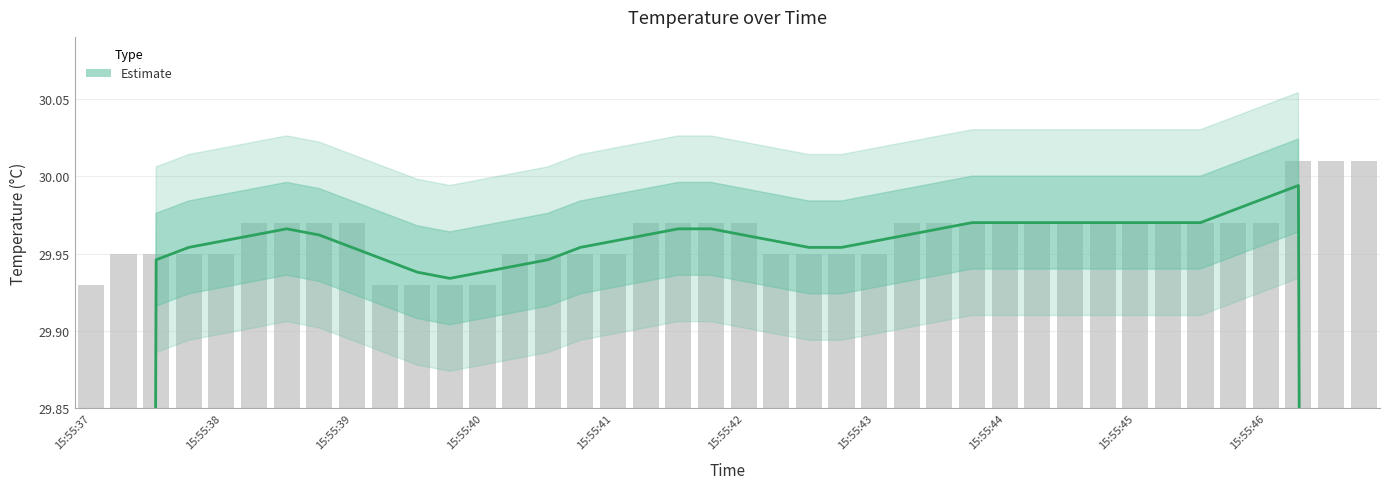

Does the chart contain any negative values?

No